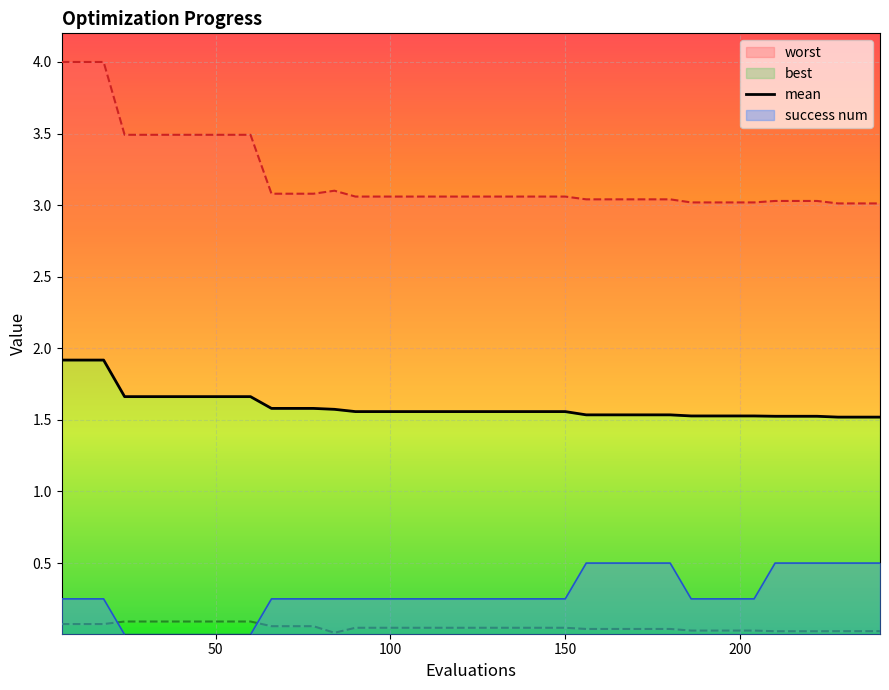

True or false: success_num and worst cross at least once.

False